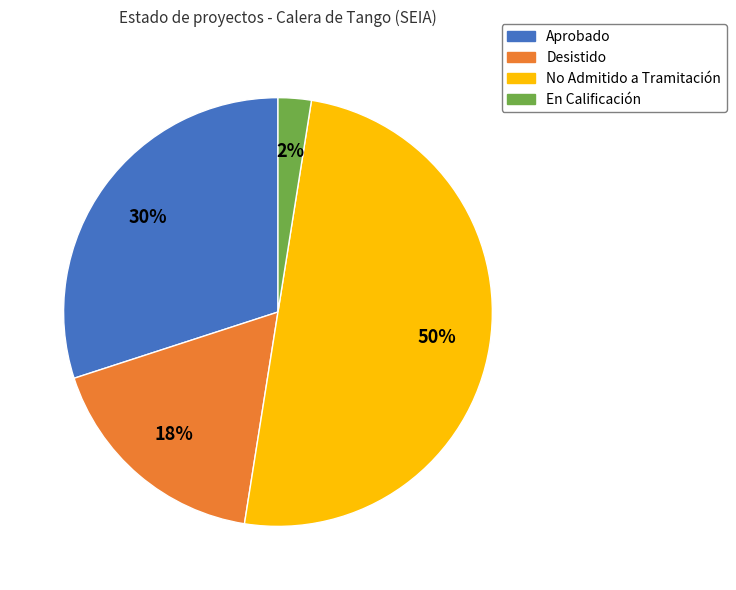

To the nearest percent, what is the combined percentage of No Admitido a Tramitación and Aprobado?

80%